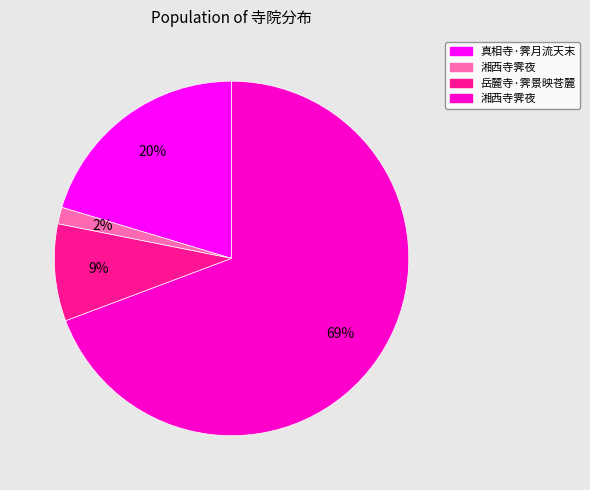

Is there any slice that represents more than half of the pie?

Yes